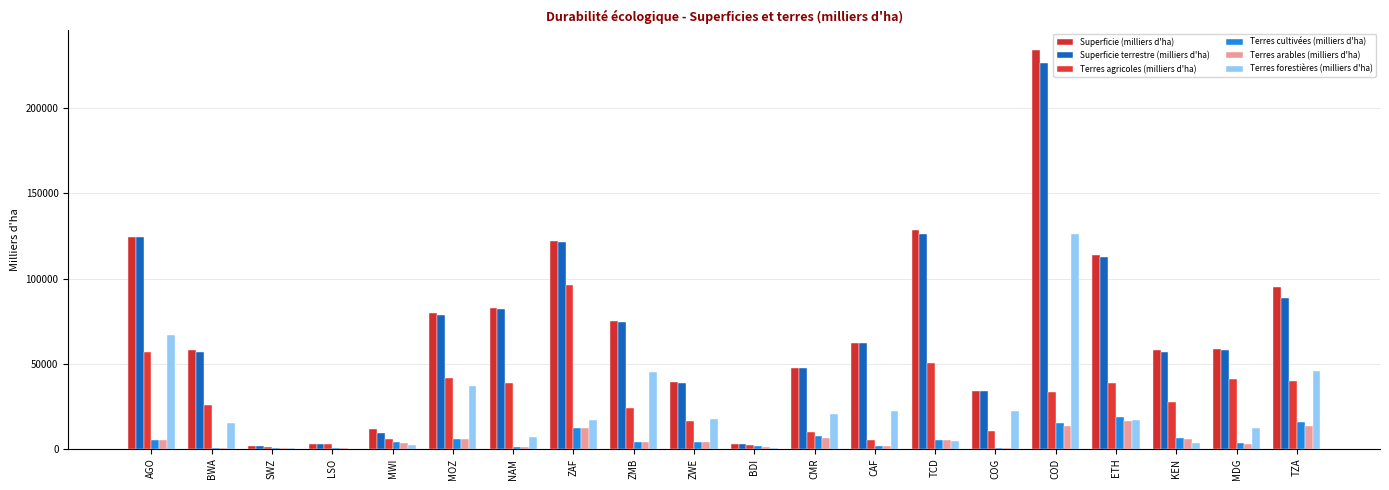

What is the total value across all series at ZWE?

119505